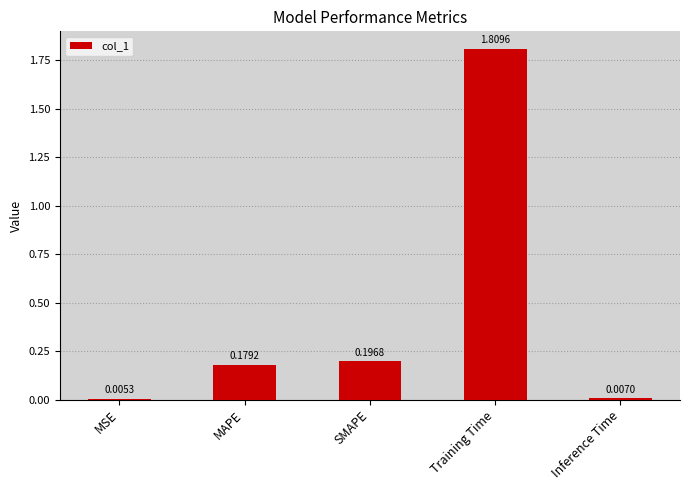

At which category does the chart reach its peak across all series?

Training Time